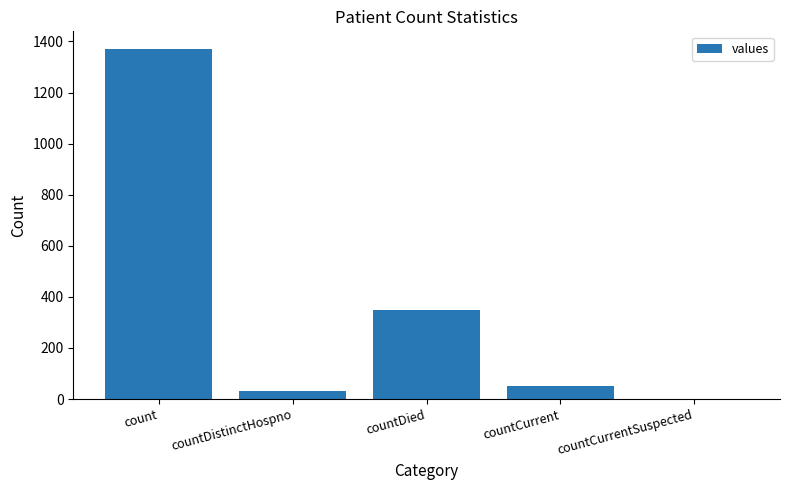

Where does the data first go above 52?

count